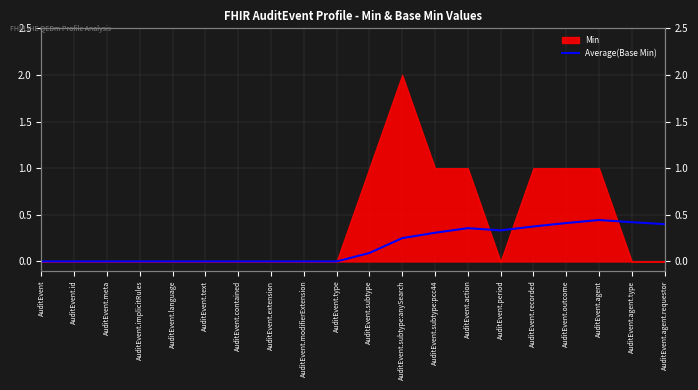

How many data points does each series have?

20